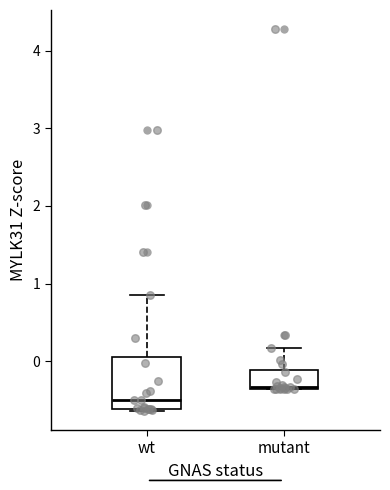

Which box is the tallest, from its lower edge to its upper edge?

wt